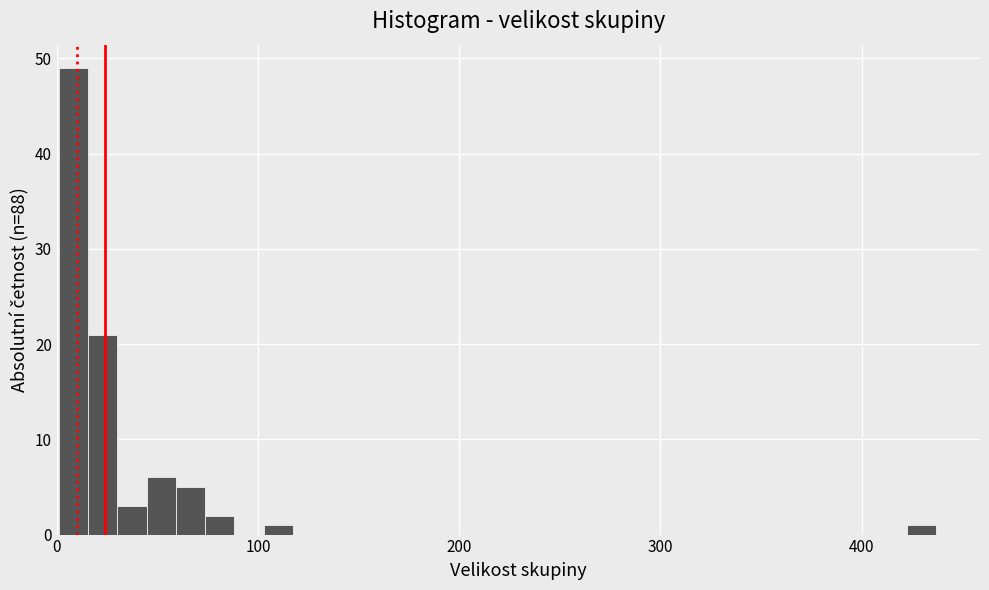

Read against the x-axis, roughly where is the centre of the tallest bar?

10